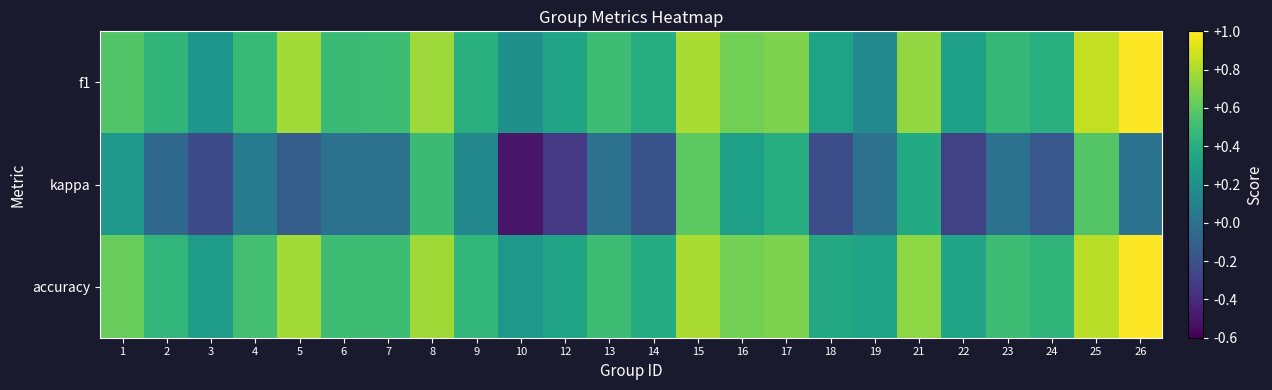

Which series has the largest total across all categories?

accuracy